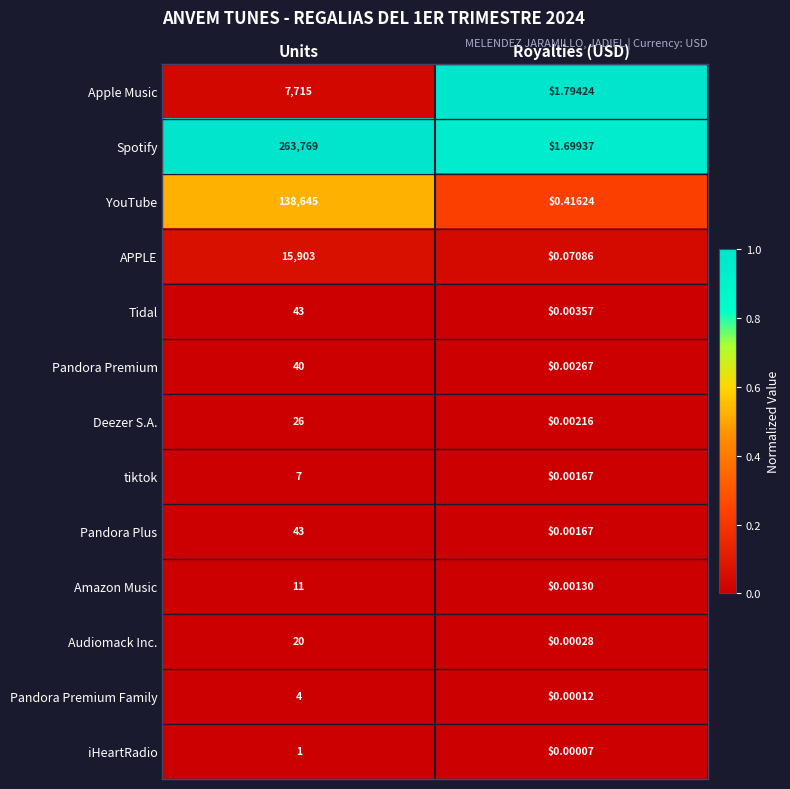

Which series has the largest range (max minus min)?

Spotify